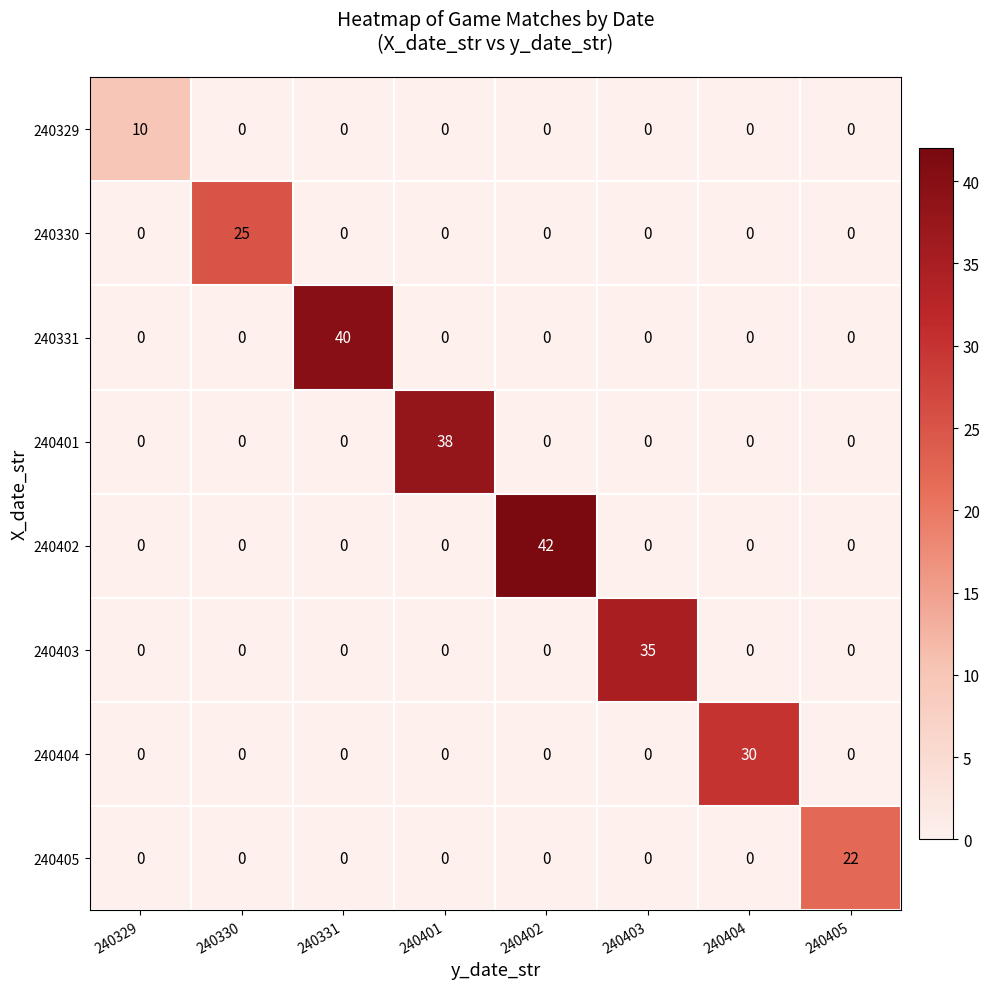

Rank the series by their maximum value, from lowest to highest.

240329, 240405, 240330, 240404, 240403, 240401, 240331, 240402